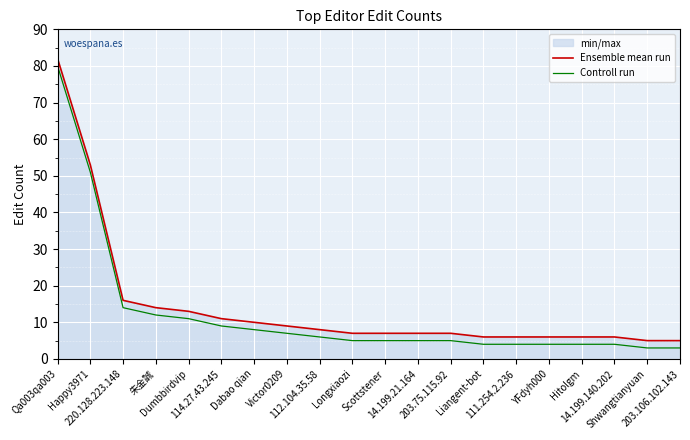

What is the maximum value for Ensemble mean run?

82